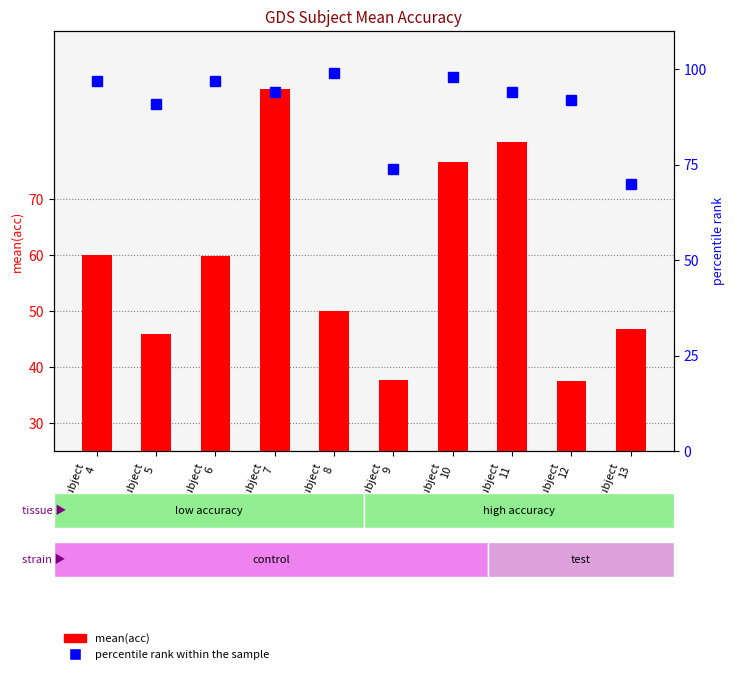

Which series has the widest spread of values?

mean(acc)